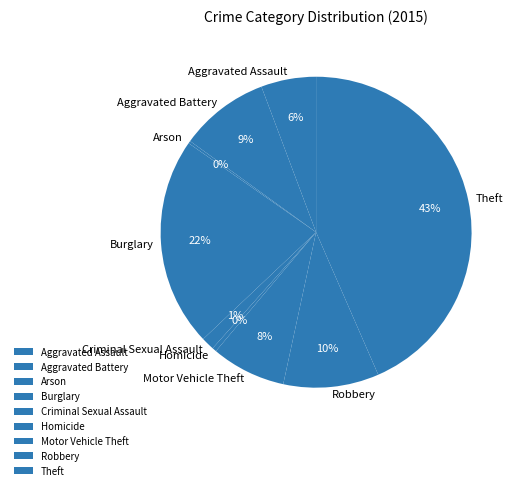

To the nearest percent, what portion does Aggravated Assault represent?

6%